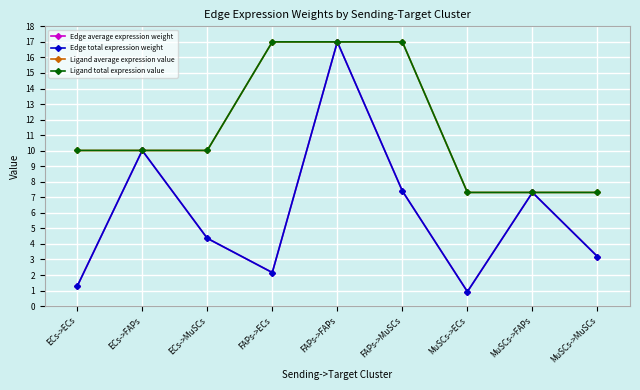

What is the label of the 3rd point from the left?

ECs->MuSCs